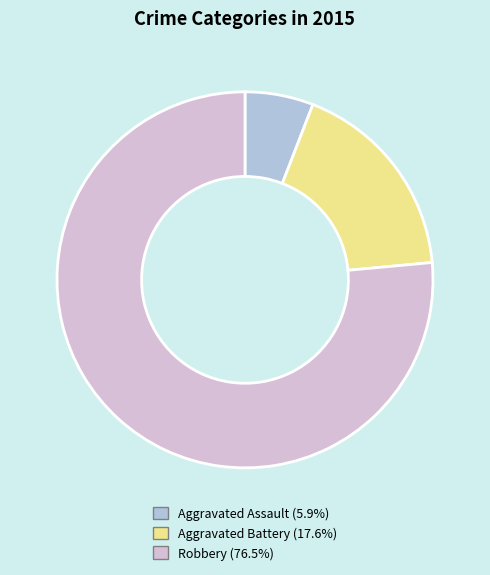

Which slice is the smallest?

Aggravated Assault